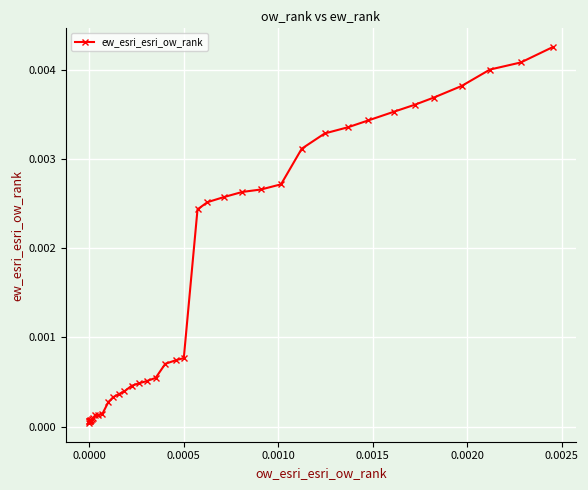

Count the number of data series in this chart.

1